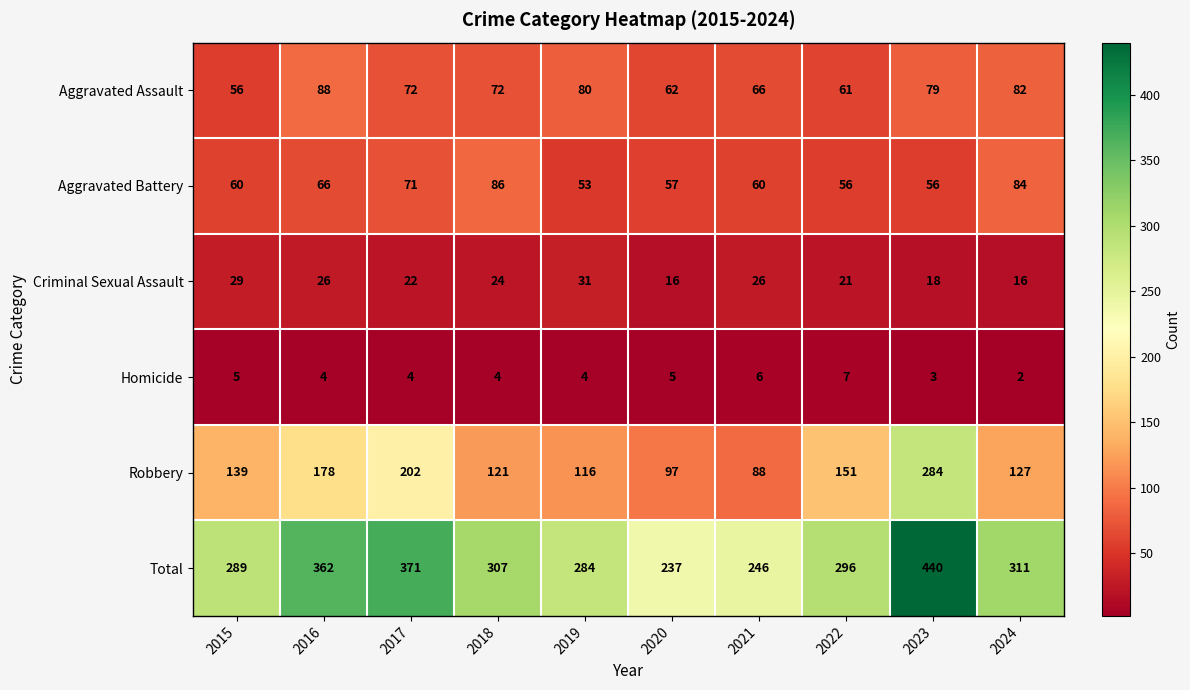

The Homicide series shows 2 at 2016. True or false?

False